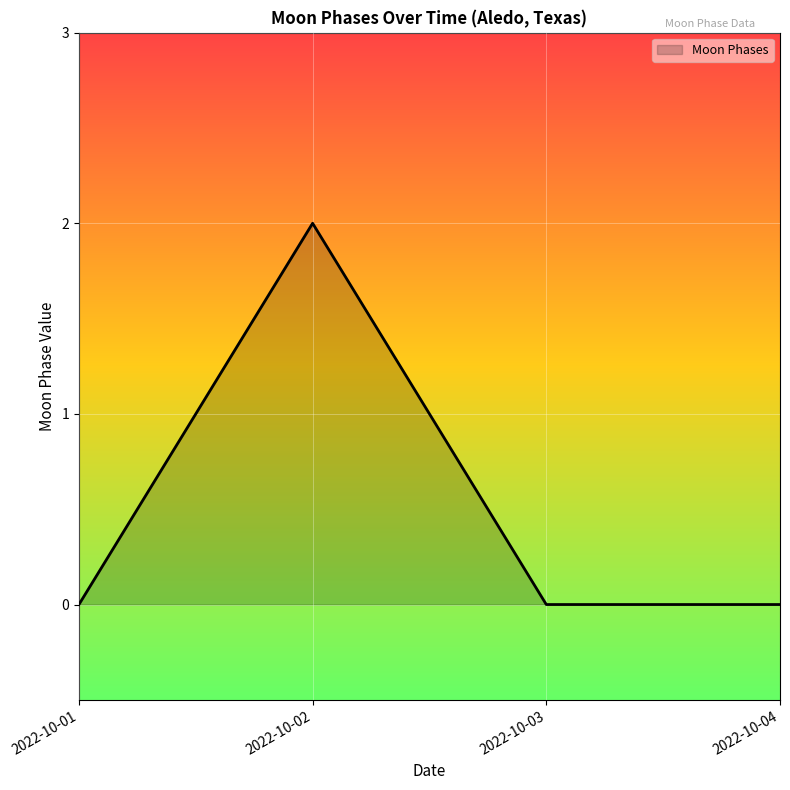

Count the number of data series in this chart.

1